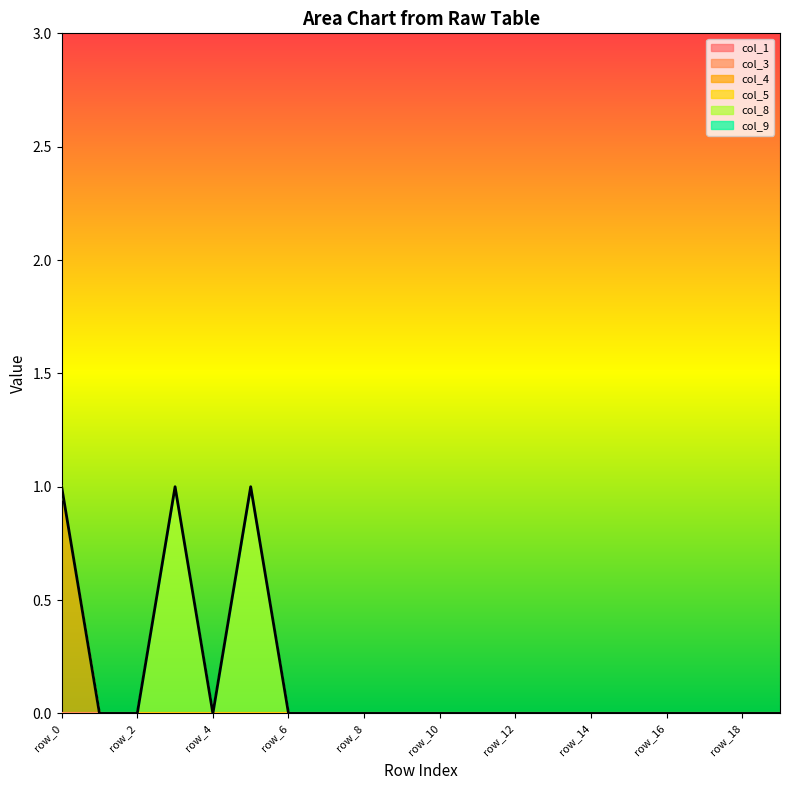

What are all the series names shown in the legend?

col_1, col_3, col_4, col_5, col_8, col_9